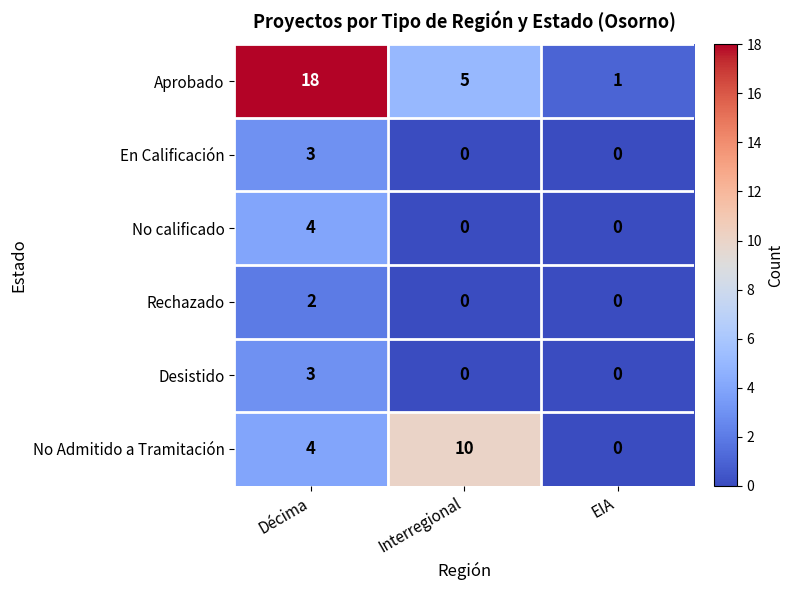

What is the sum of all No calificado values?

4